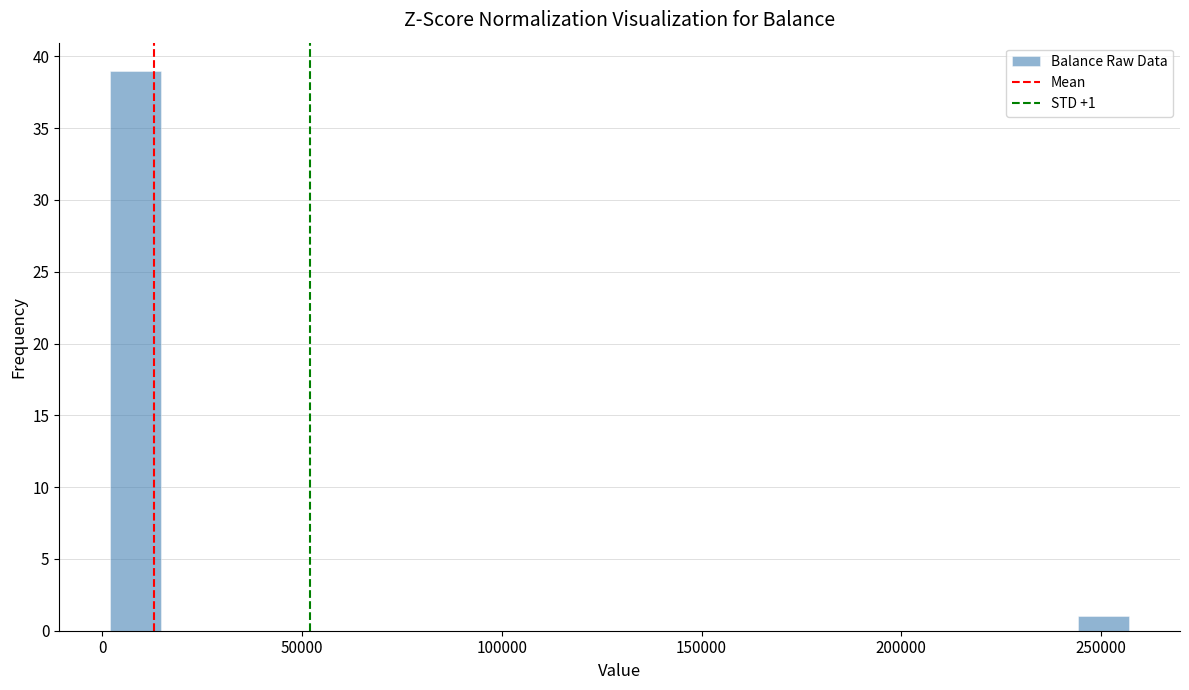

Around what value on the x-axis is the tallest bar? Give the approximate position of its centre, as read against the axis.

10000